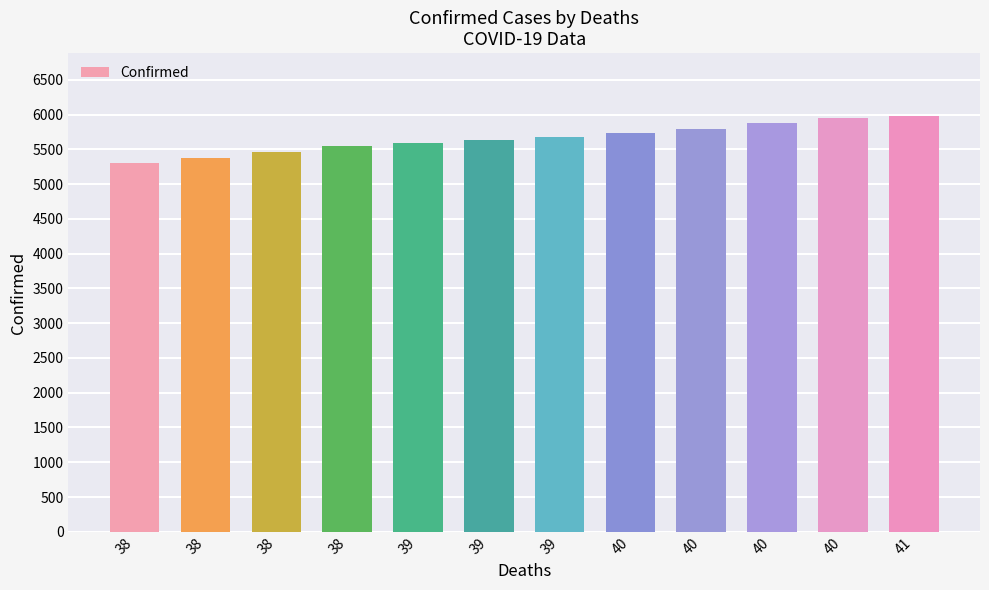

Reading right to left, list all the values displayed in this chart.

41=5985	40=5943	40=5878	40=5799	40=5732	39=5681	39=5636	39=5595	38=5544	38=5462	38=5368	38=5299